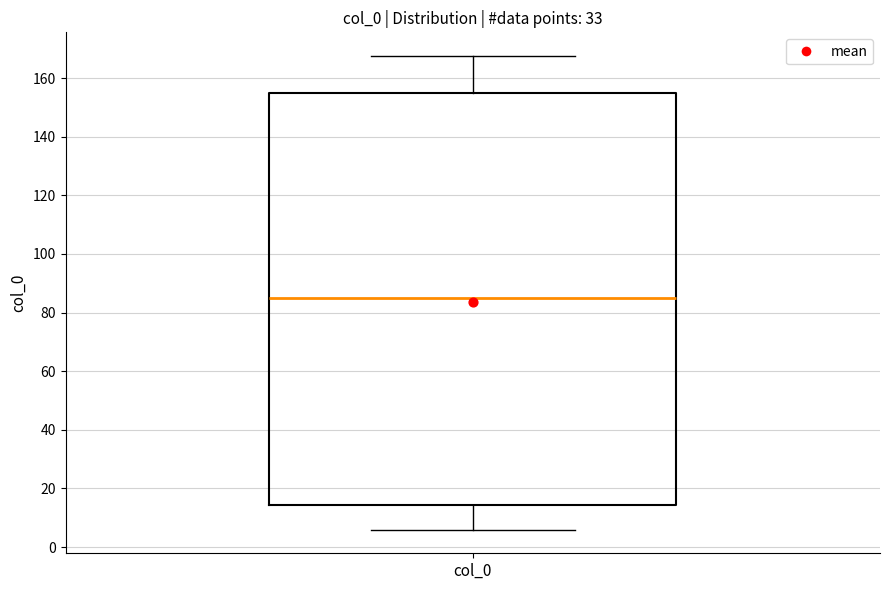

Read this box plot against the y-axis: the position of the median line, the range covered by the box, and the ends of both whiskers. The values are not printed on the chart, so give them approximately, as read against the axis.

median 86, box 14 to 154, whiskers 6 to 168